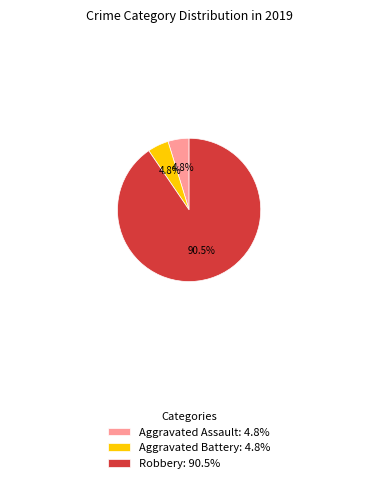

Is Robbery: 90.5% the majority of the pie?

Yes